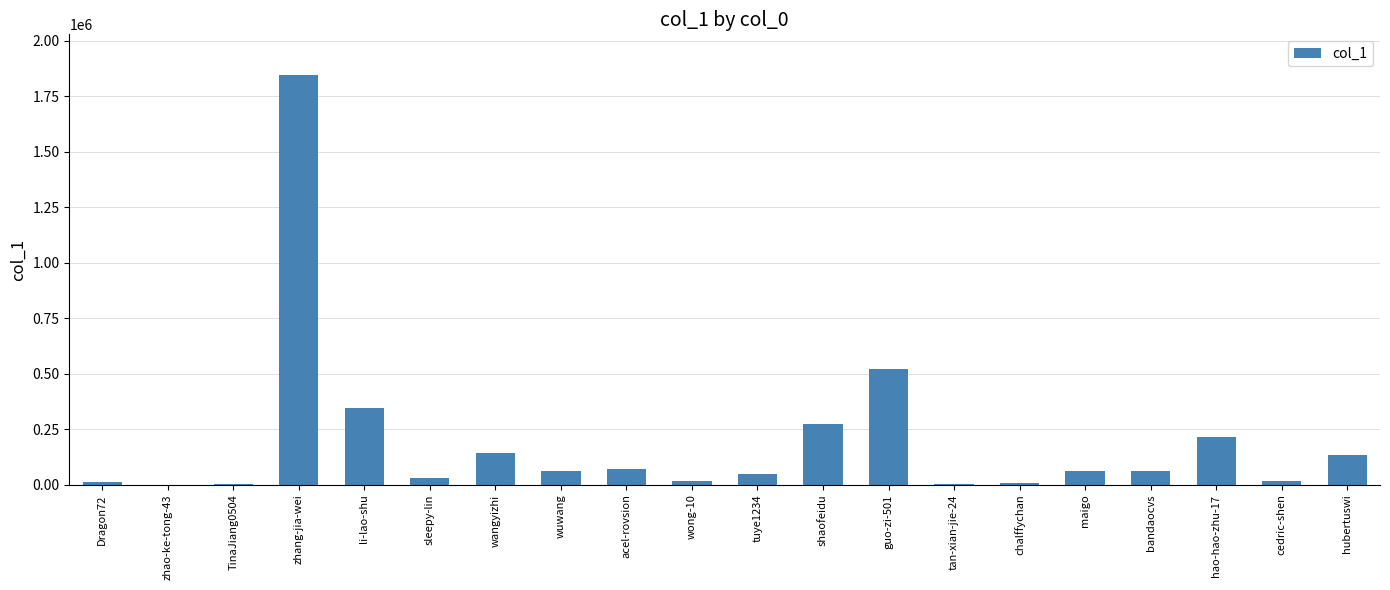

What is the change in value from li-lao-shu to tuye1234?

-293757